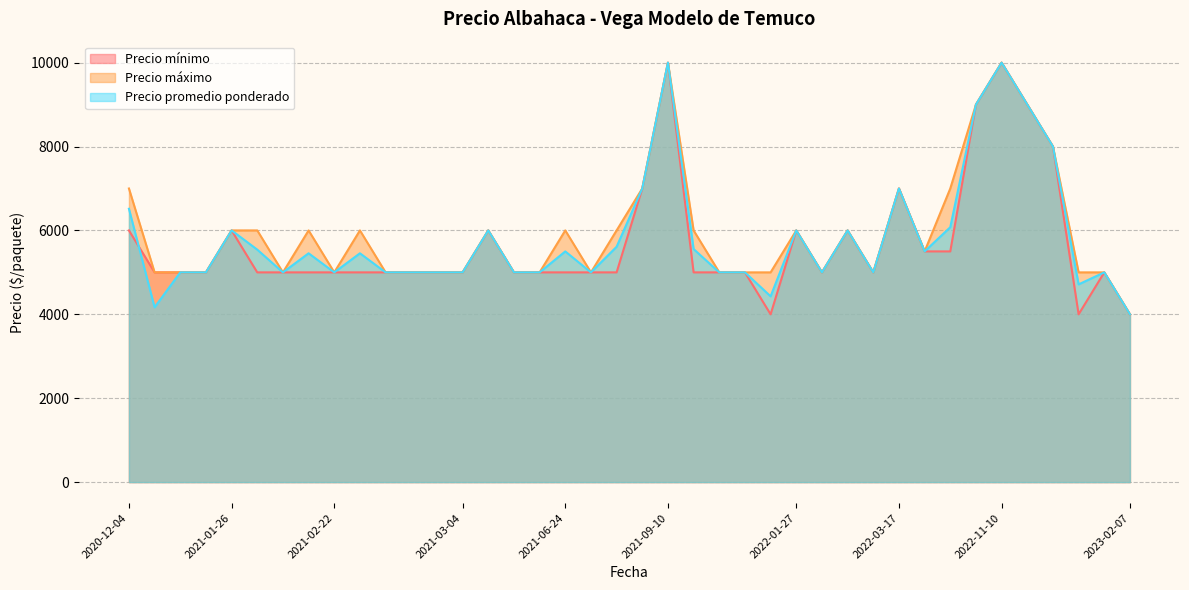

What is the difference between the maximum and minimum values in the Precio máximo series?

6000